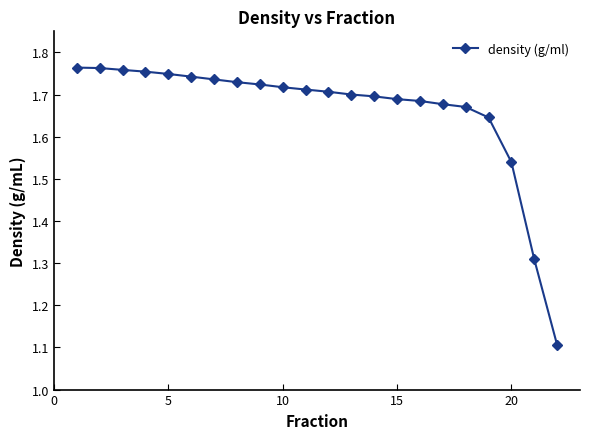

What is the difference between the second highest and second lowest values?

0.5